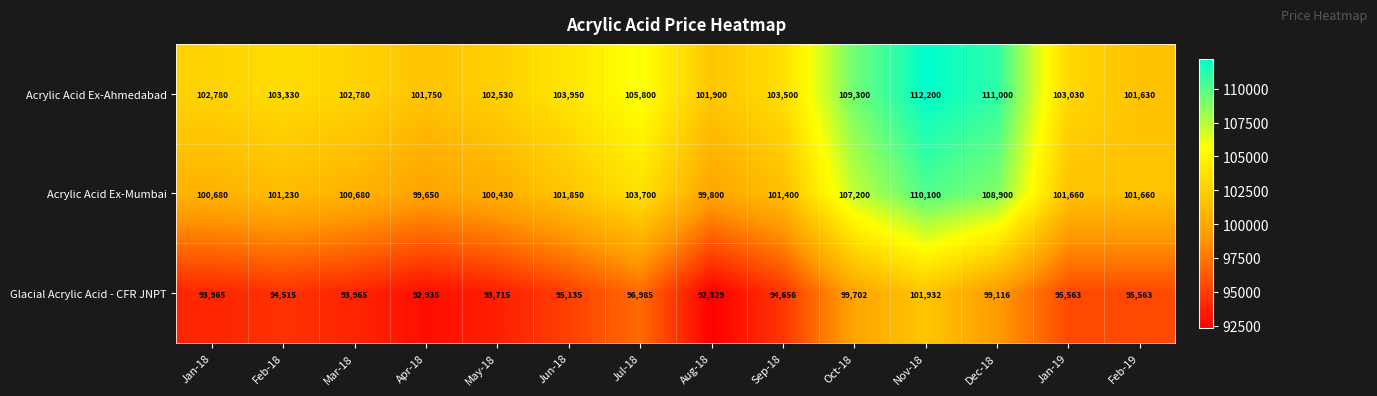

The value of Acrylic Acid Ex-Ahmedabad at Jan-18 is 102780. True or false?

True